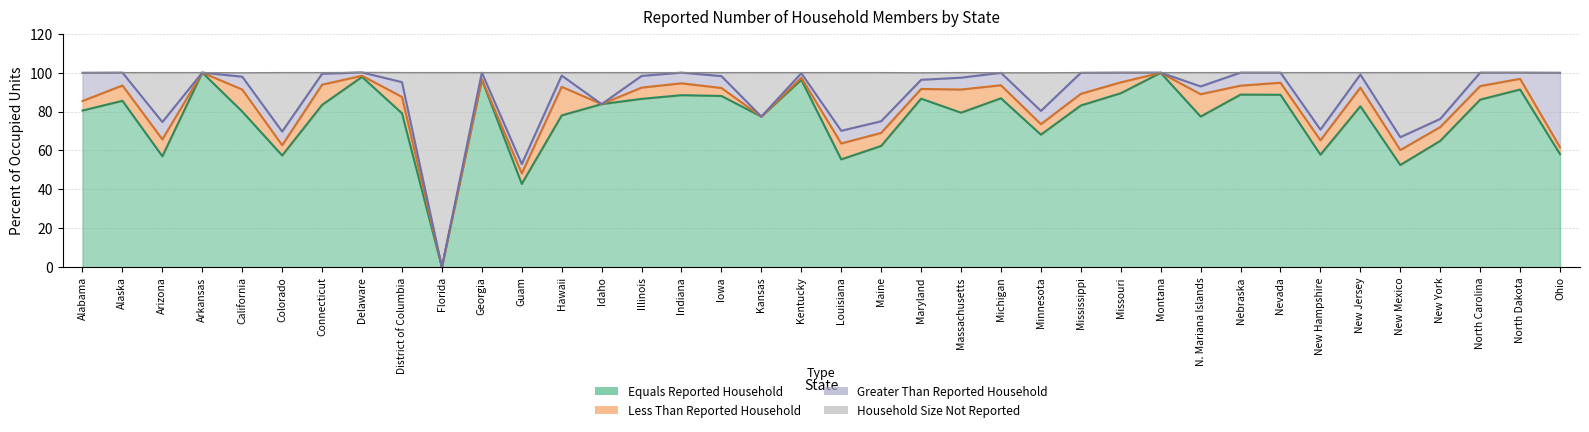

Is it true that Equals Reported Household equals 124.7 at Maryland?

False